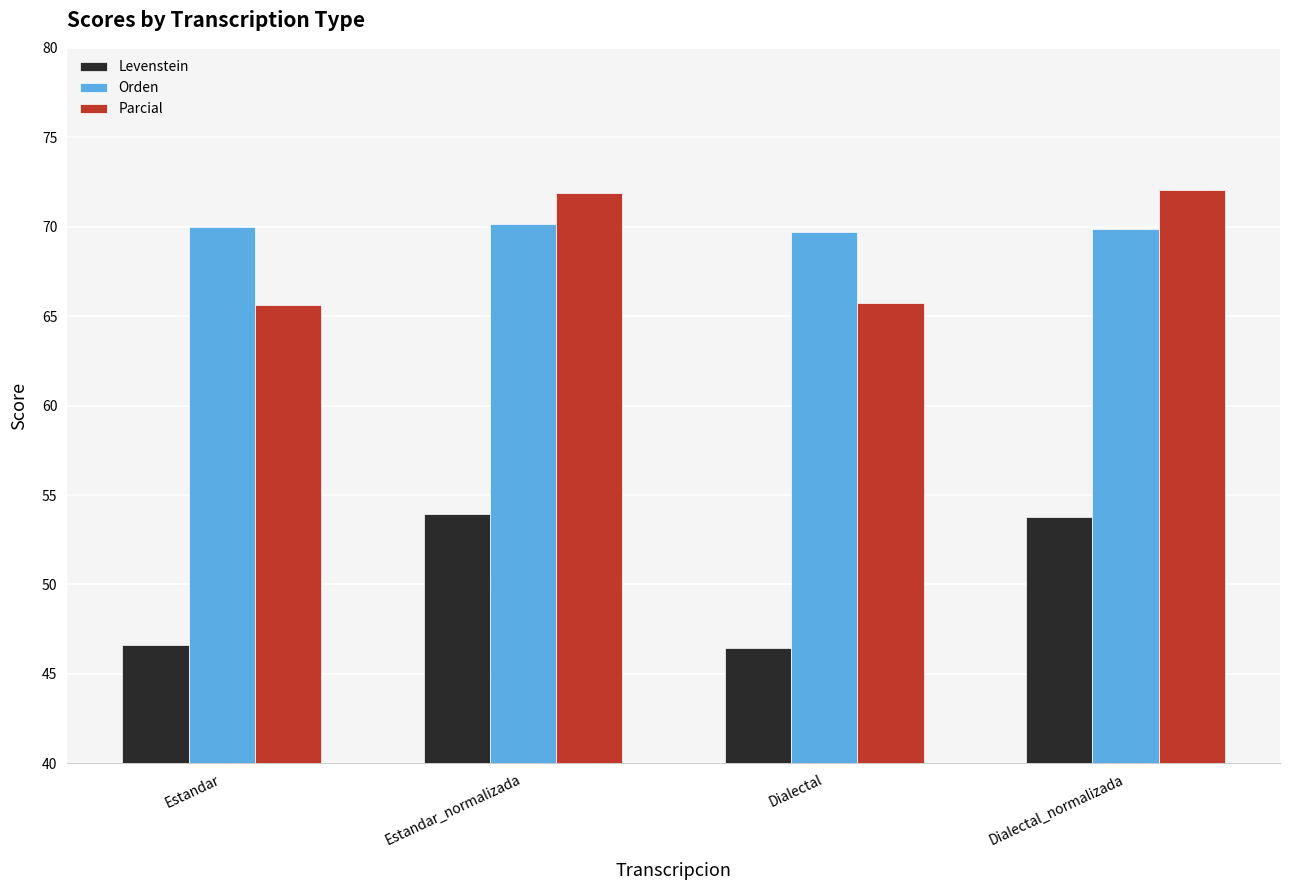

The value of Parcial at Dialectal_normalizada is 72.1. True or false?

True